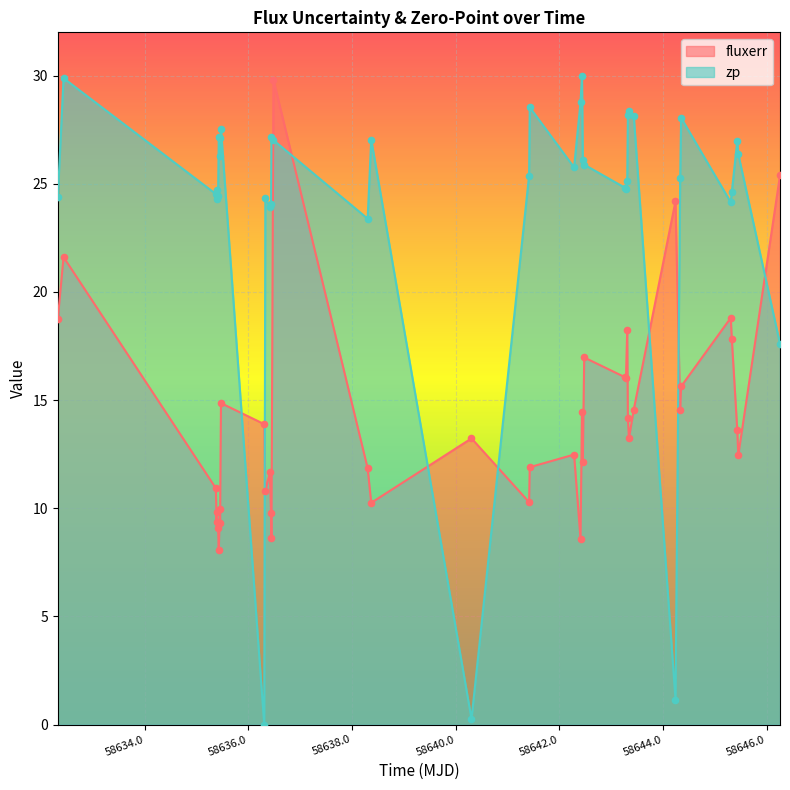

What are all the series names shown in the legend?

fluxerr, zp